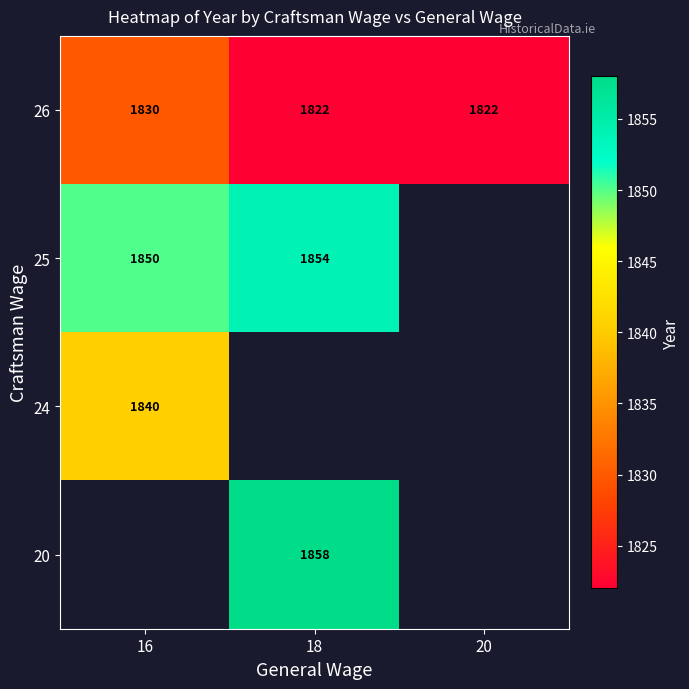

How many series are shown in this chart?

4